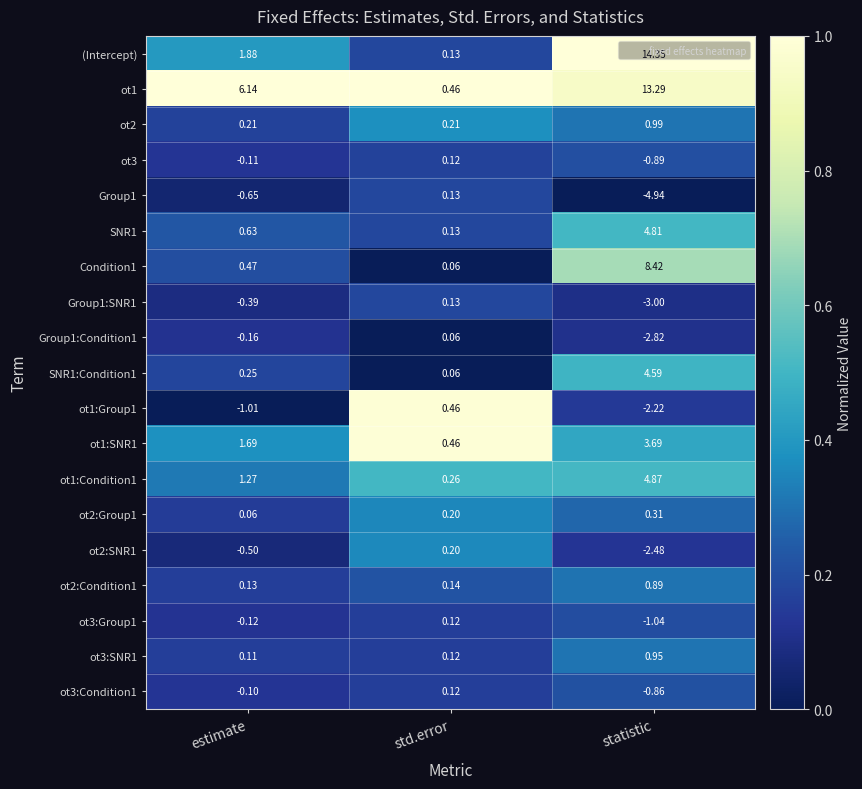

At which label does Condition1 reach its peak?

statistic